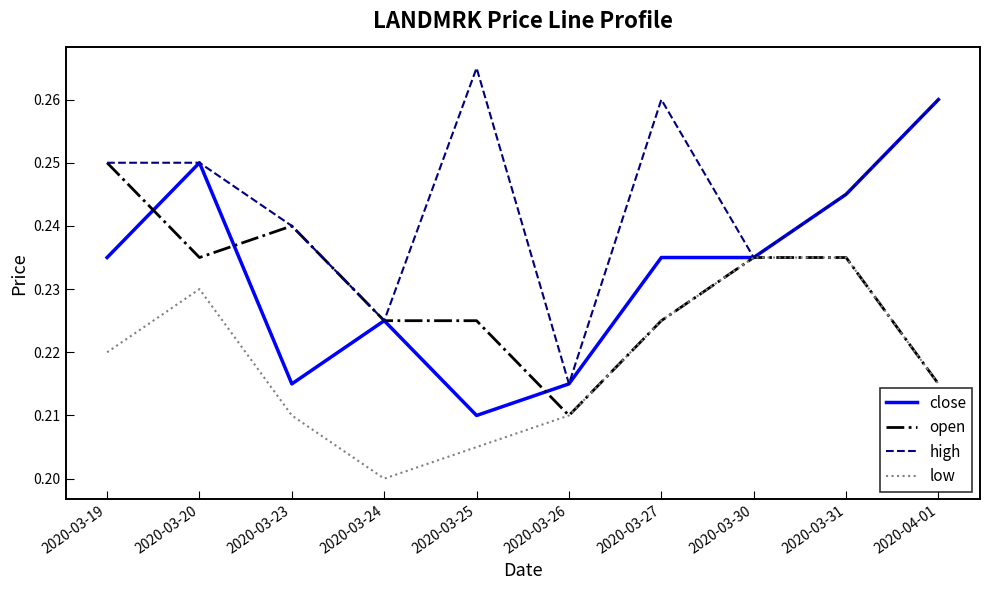

At which label is close closest to 0?

2020-03-25